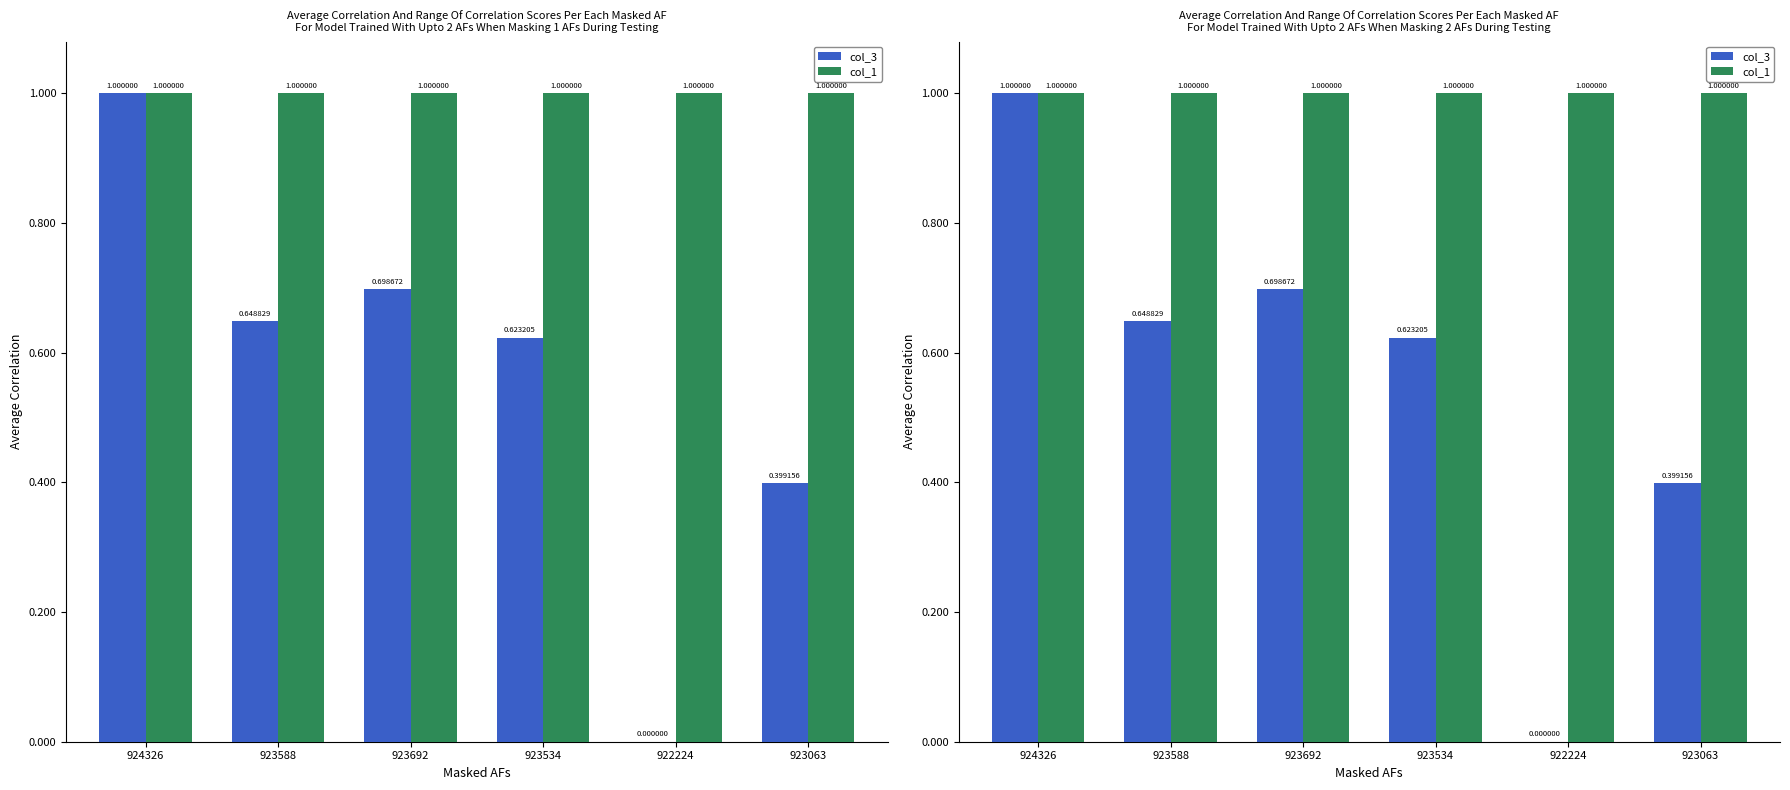

What is the difference between the col_3 values at 923692 and 924326?

0.3